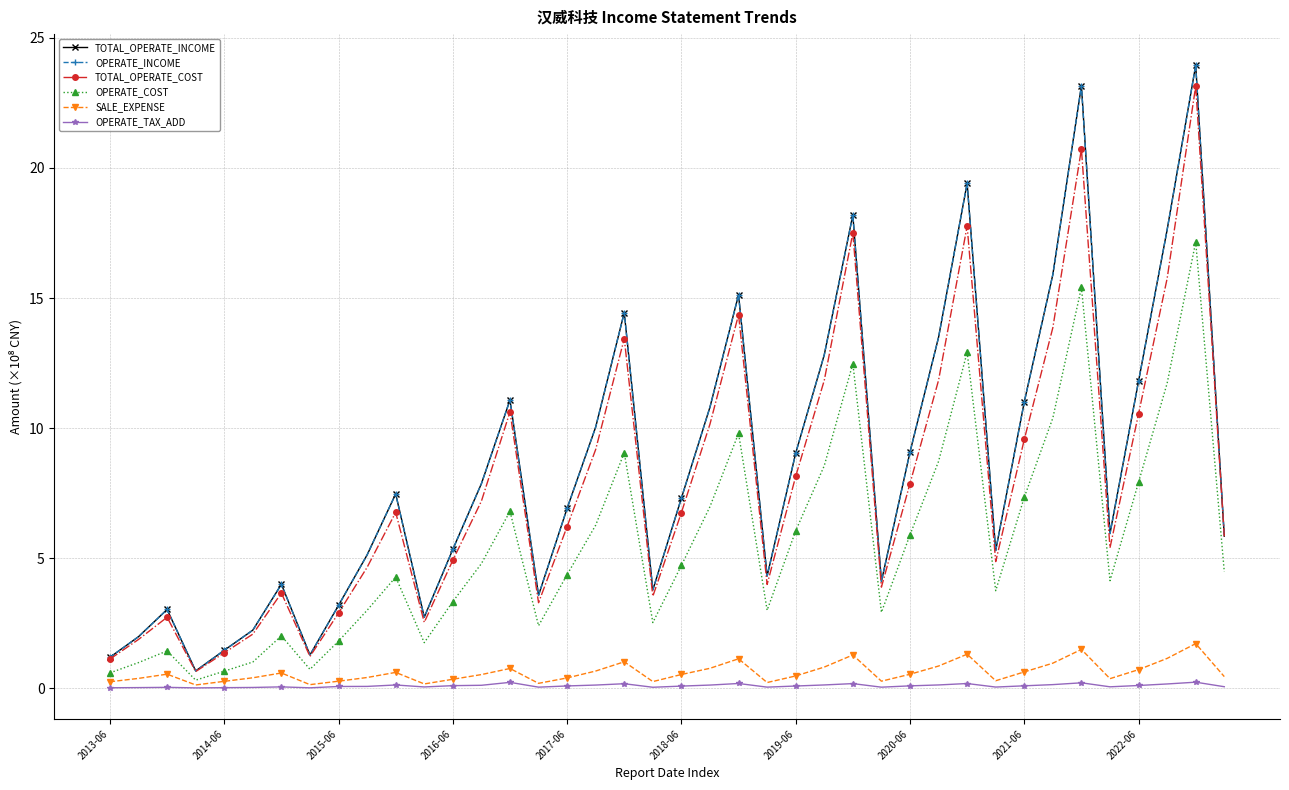

At which category is the sum across all series the highest?

38